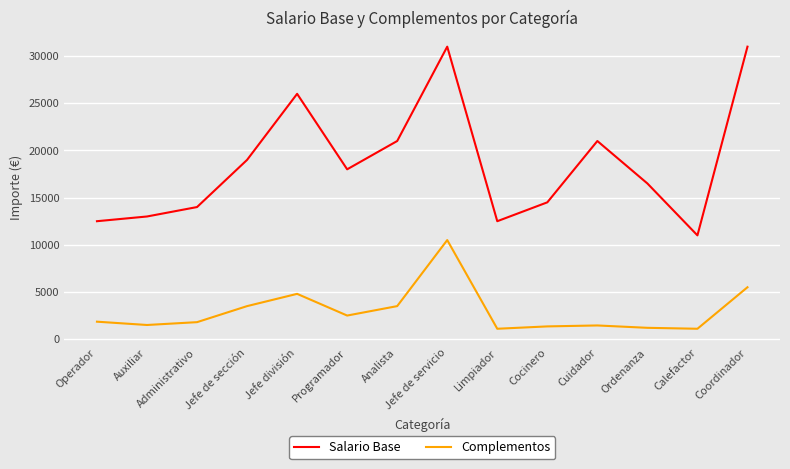

True or false: Complementos and Salario Base cross at least once.

False